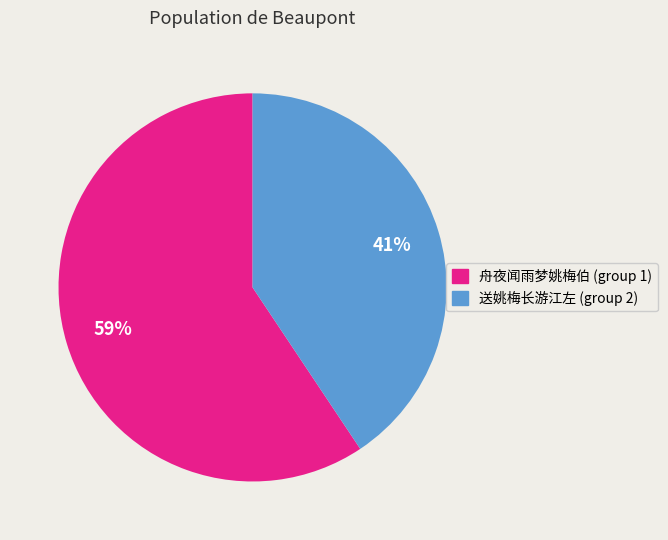

Does any single category account for the majority?

Yes